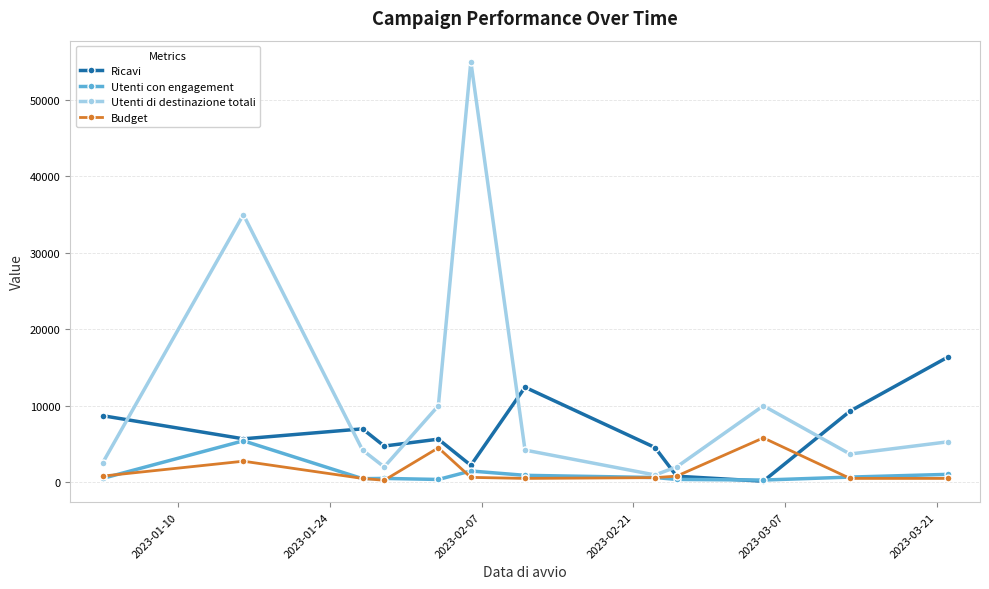

What is the maximum value for Utenti di destinazione totali?

55000